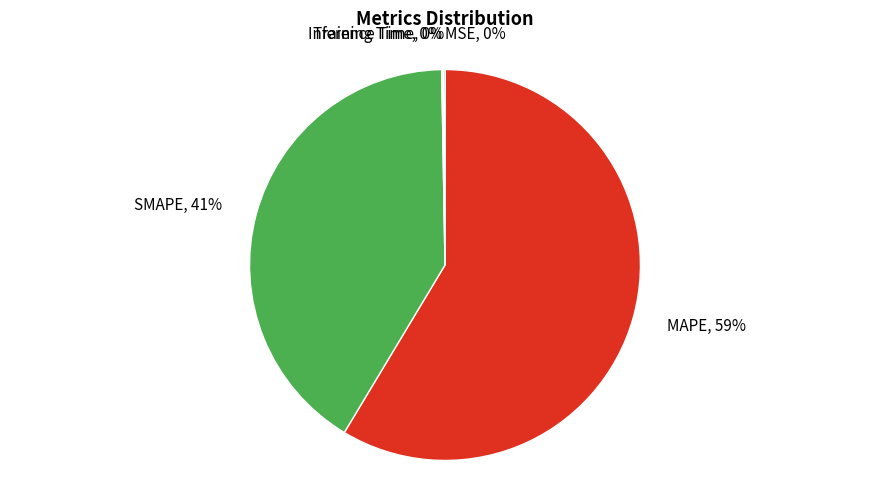

Is SMAPE, 41% the majority of the pie?

No